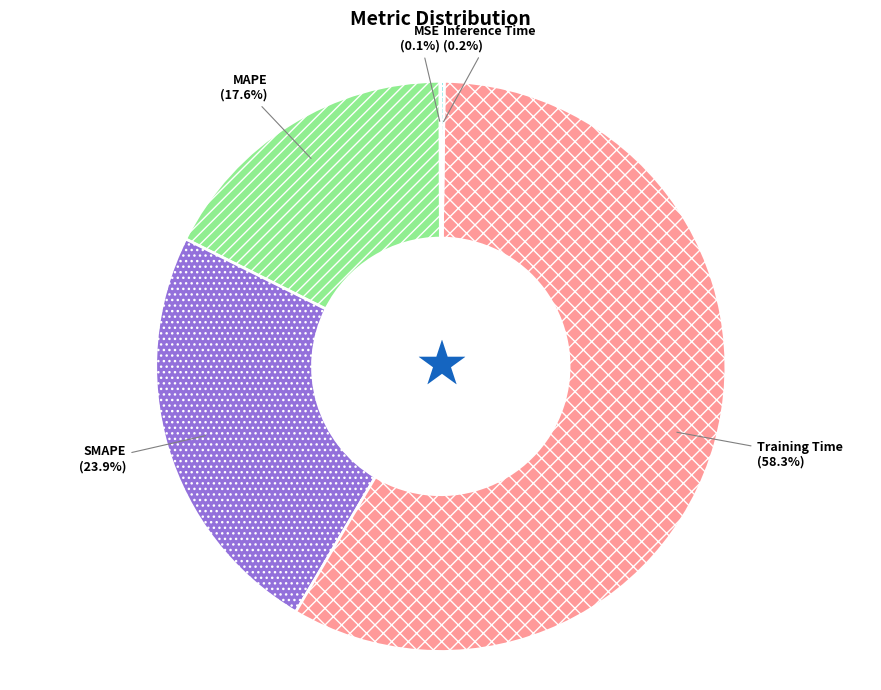

Which slice is the largest?

Training Time